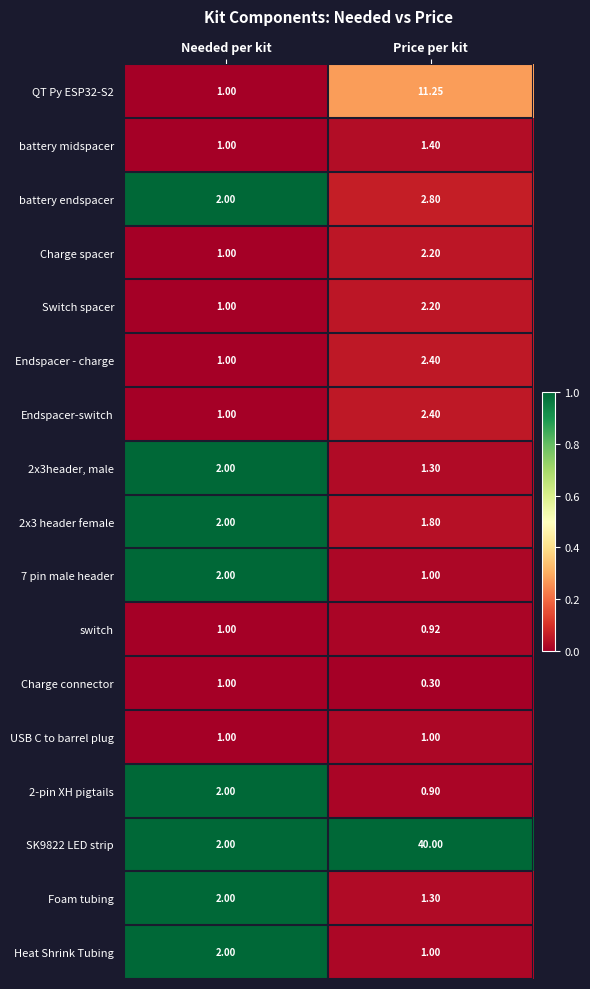

At which label does 2-pin XH pigtails reach its minimum?

Price per kit